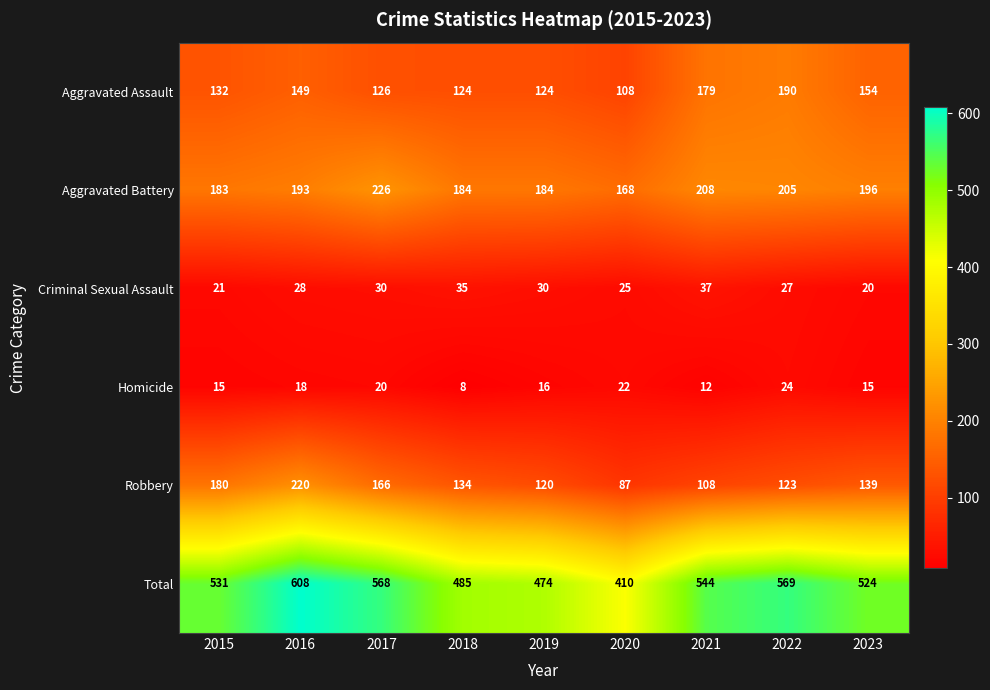

Between 2016 and 2020, which series saw the biggest shift?

Total